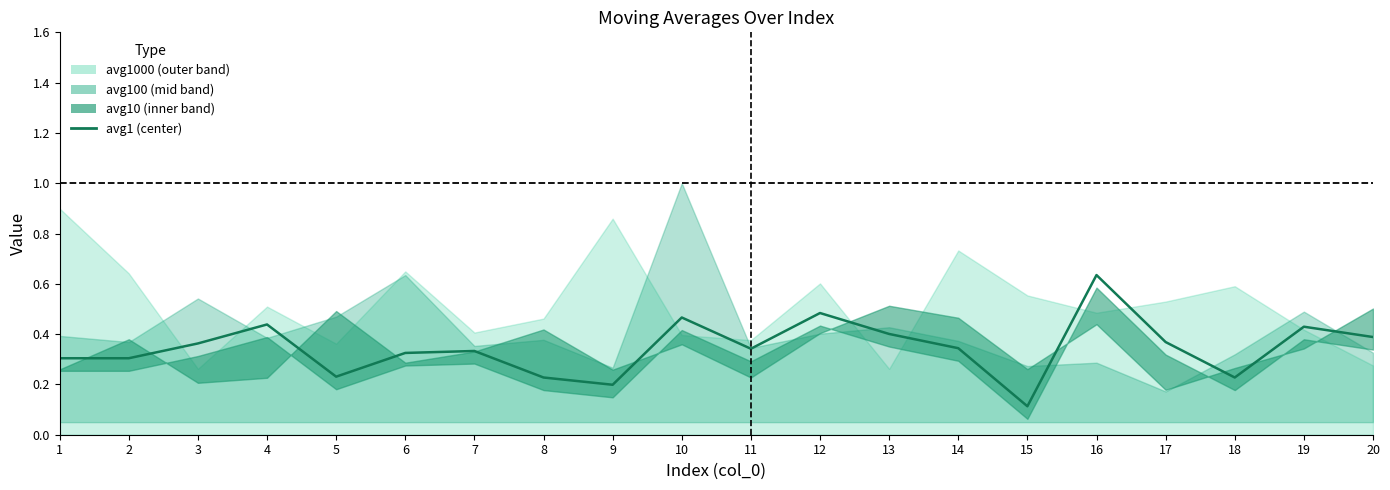

The chart shows a value of 0.4 at 13. True or false?

True